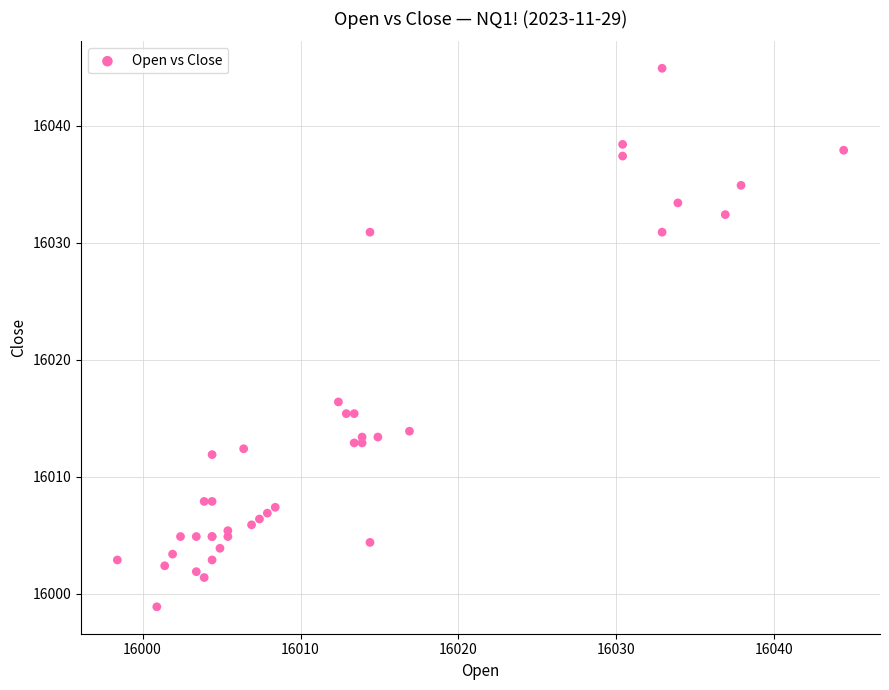

What Y value in the scatter plot is closest to 16021?

16016.4